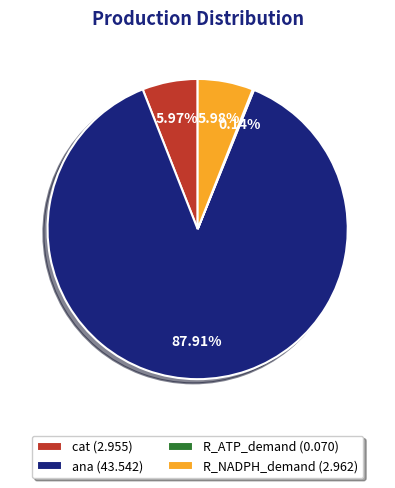

Which has a higher value, cat or ana?

ana